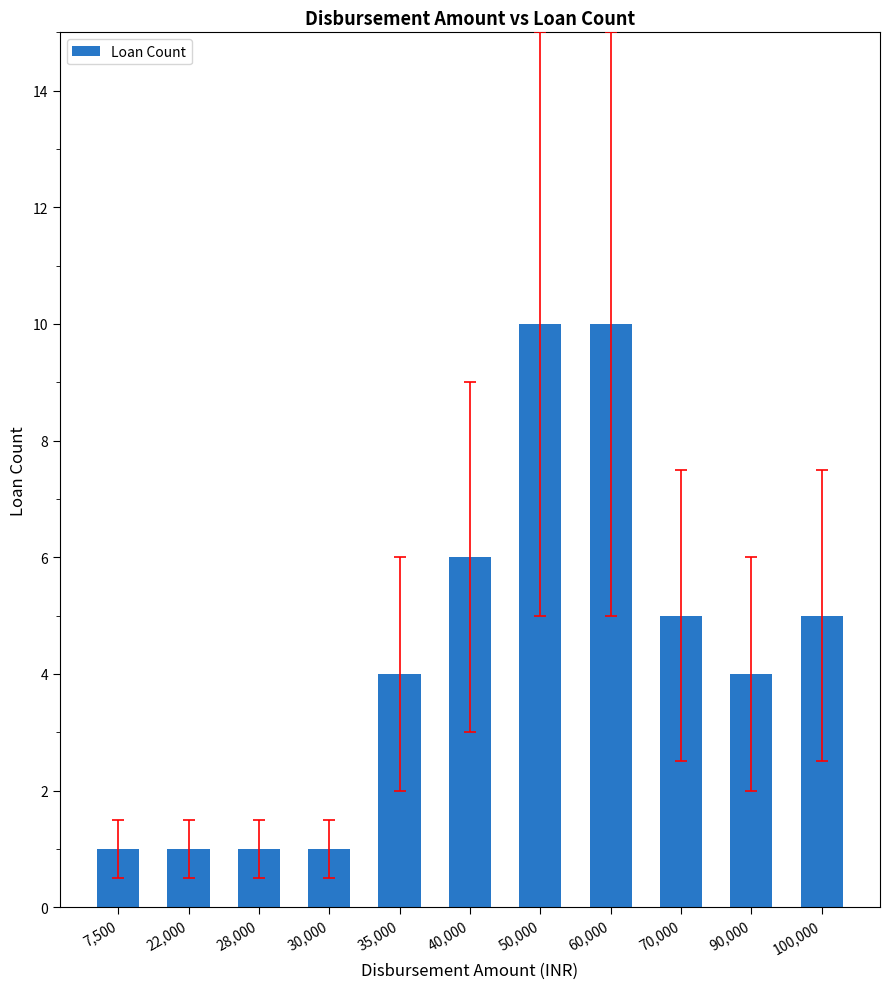

Count the number of data series in this chart.

1